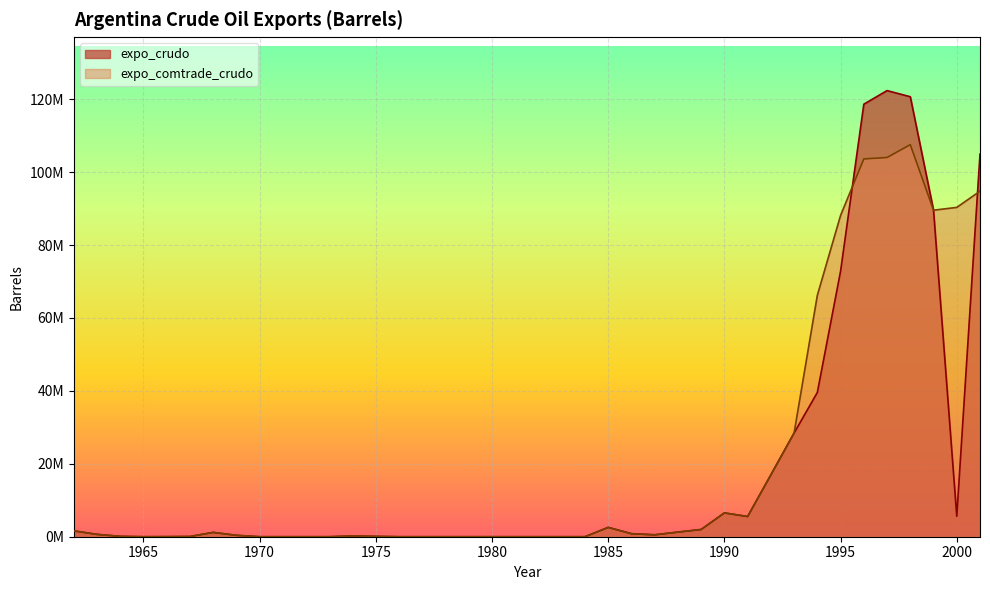

The value of expo_comtrade_crudo at 1981 is 59232090.9. True or false?

False